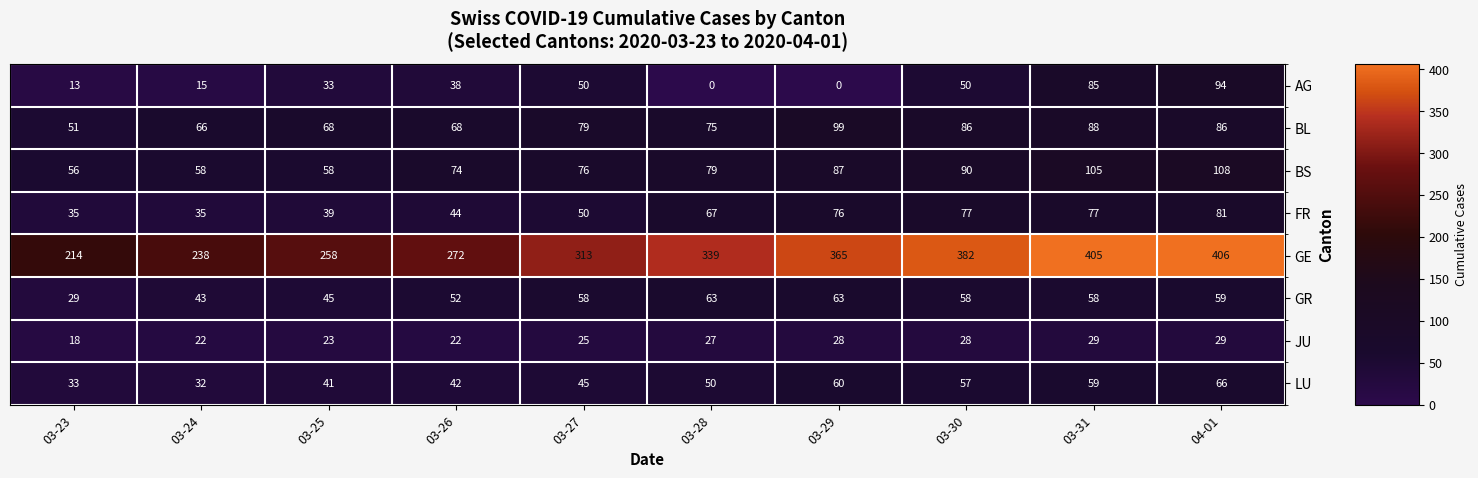

List the labels in order of GE value, largest first.

04-01, 03-31, 03-30, 03-29, 03-28, 03-27, 03-26, 03-25, 03-24, 03-23